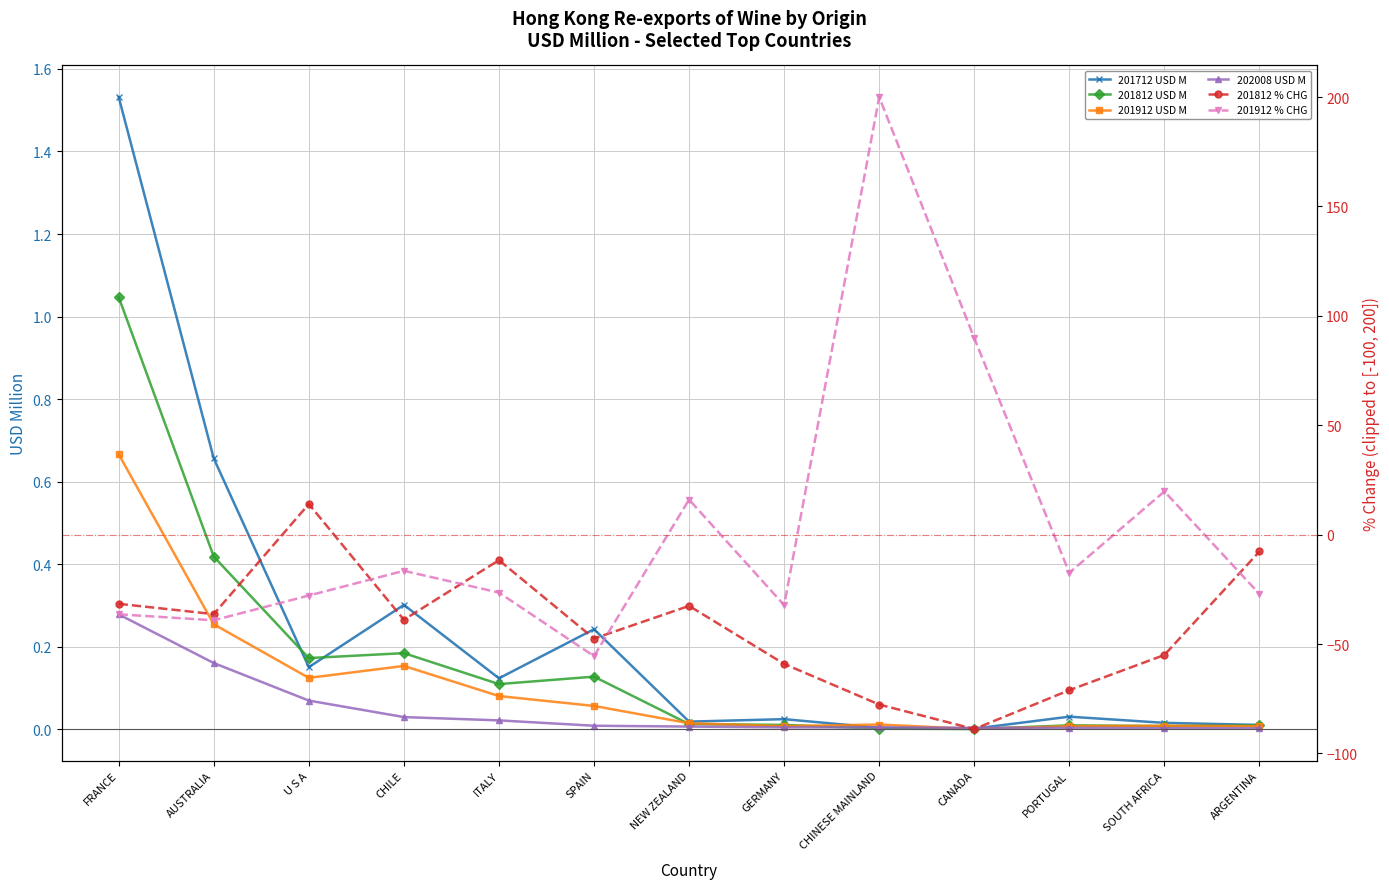

Reading left to right, transcribe all the data shown in this chart.

201712 USD M: 1.5	0.7	0.1	0.3	0.1	0.2	0.0	0.0	0.0	0.0	0.0	0.0	0.0
201812 USD M: 1.0	0.4	0.2	0.2	0.1	0.1	0.0	0.0	0.0	0.0	0.0	0.0	0.0
201912 USD M: 0.7	0.3	0.1	0.2	0.1	0.1	0.0	0.0	0.0	0.0	0.0	0.0	0.0
202008 USD M: 0.3	0.2	0.1	0.0	0.0	0.0	0.0	0.0	0.0	0.0	0.0	0.0	0.0
201812 % CHG: -31.6	-36.3	14.0	-38.9	-11.7	-47.5	-32.6	-59.1	-77.7	-88.9	-71.1	-55.0	-7.7
201912 % CHG: -36.4	-39.1	-27.8	-16.5	-26.5	-55.6	16.0	-32.2	200.0	89.8	-17.4	19.7	-27.1